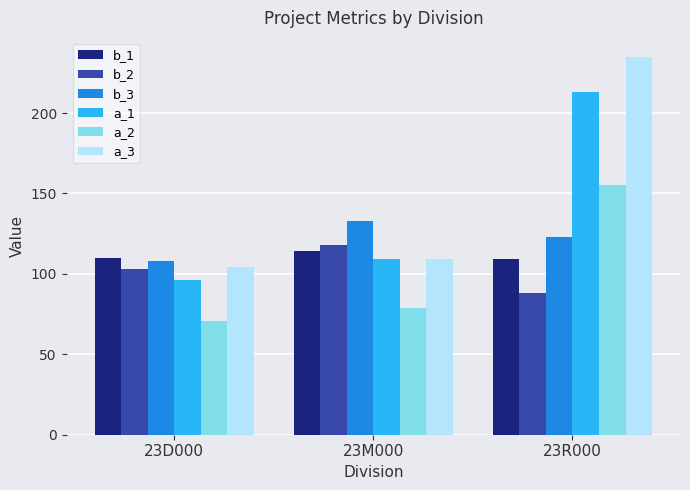

Reading left to right, transcribe all the data shown in this chart.

b_1: 110	114	109
b_2: 103	118	88
b_3: 108	133	123
a_1: 96	109	213
a_2: 71	79	155
a_3: 104	109	235